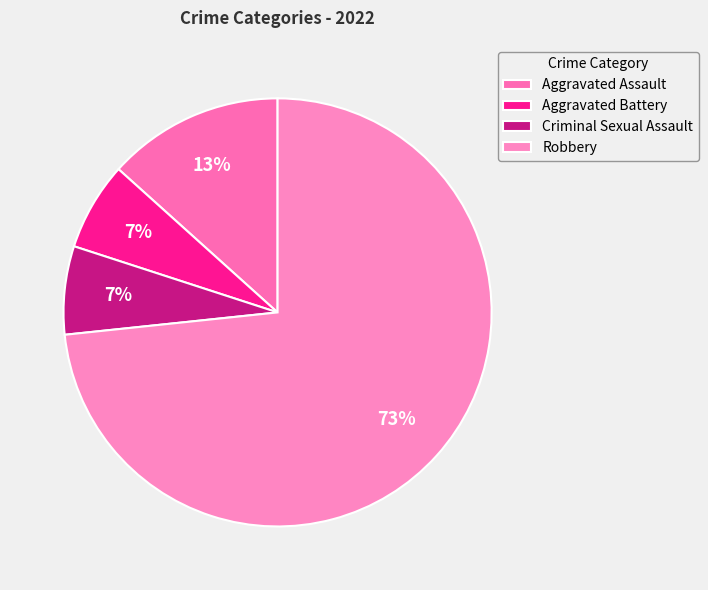

To the nearest percent, what portion does Aggravated Battery represent?

7%